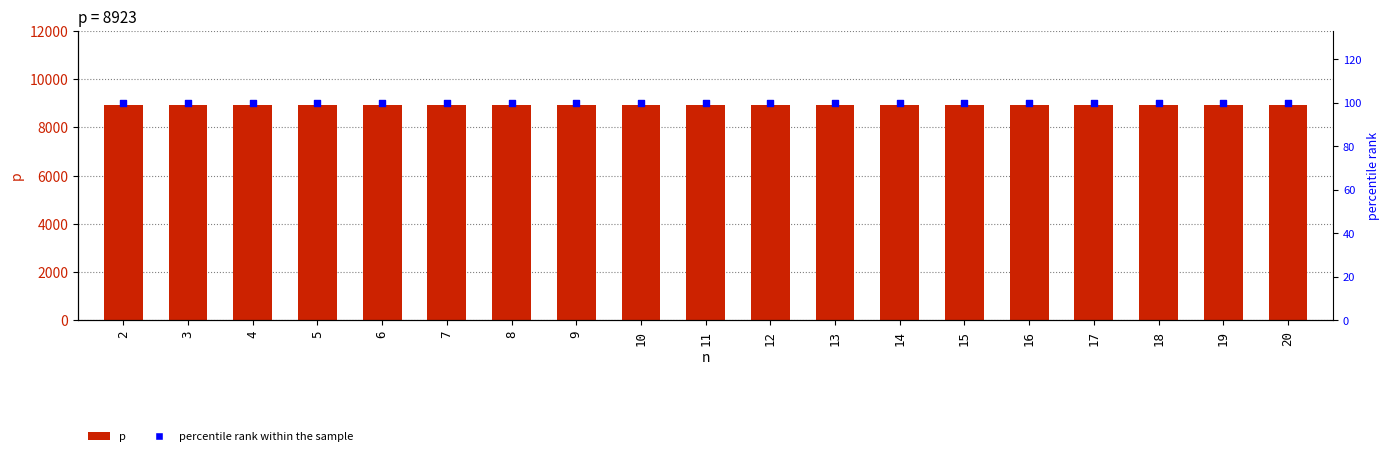

Which series has the largest total across all categories?

p